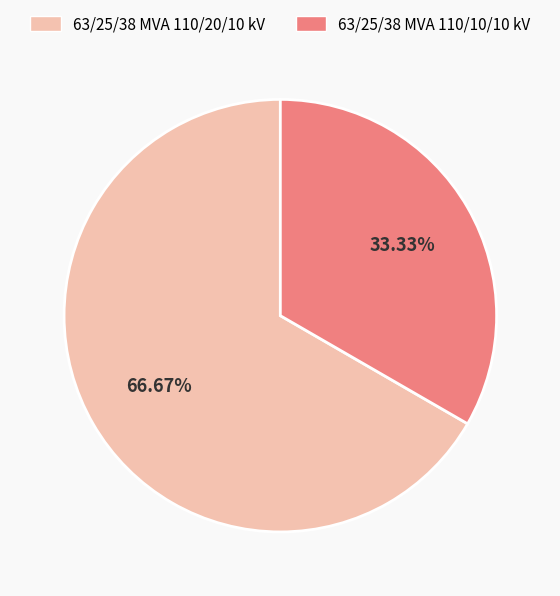

Is there any slice that represents more than half of the pie?

Yes